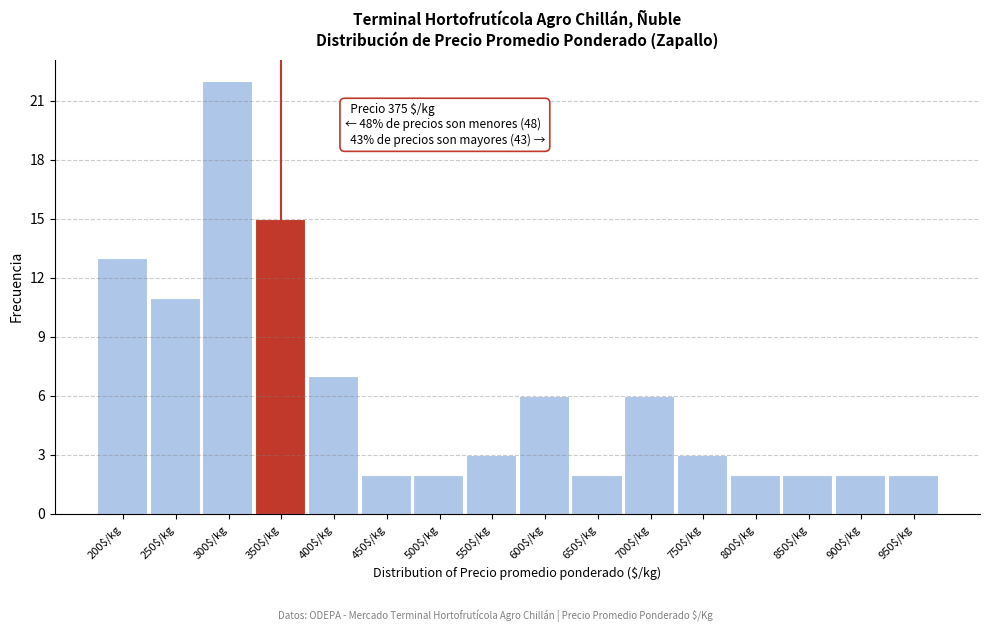

Reading left to right, what are all the values shown in this chart?

13	11	22	15	7	2	2	3	6	2	6	3	2	2	2	2